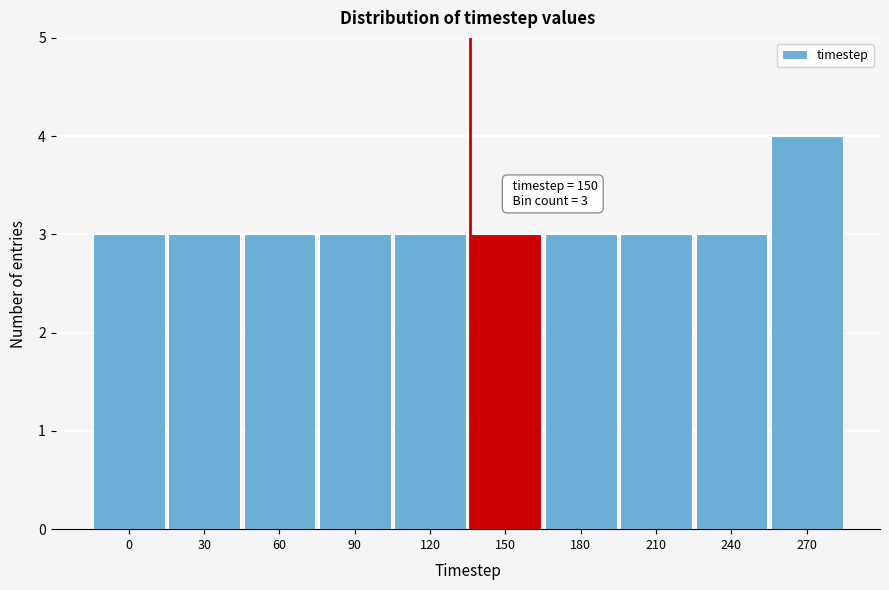

Reading right to left, extract all data points from this chart.

4	3	3	3	3	3	3	3	3	3